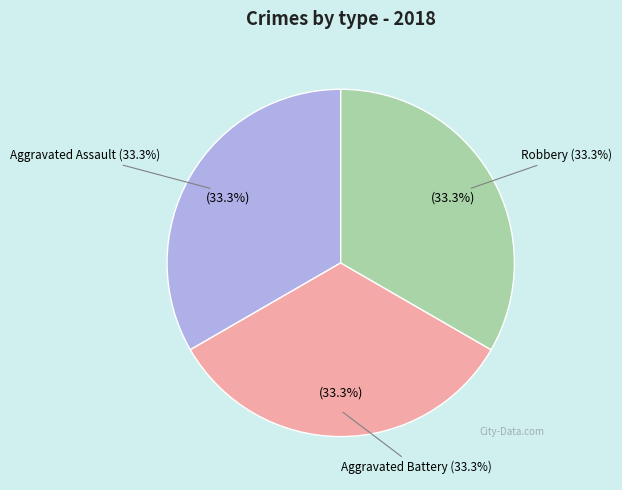

Which slice is the largest?

Aggravated Assault